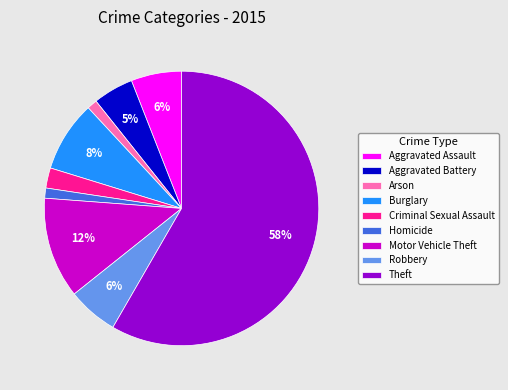

Does any single category account for the majority?

Yes